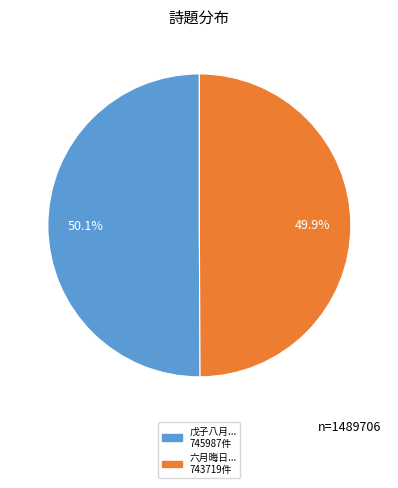

Does any single category account for the majority?

Yes